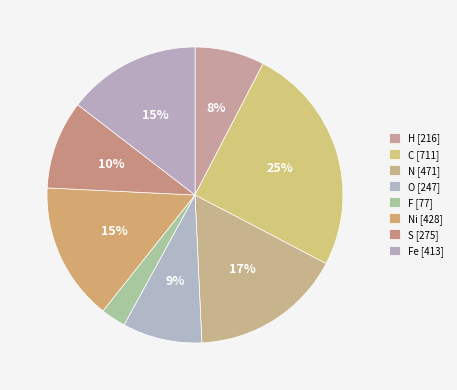

Is there a majority slice in this chart?

No